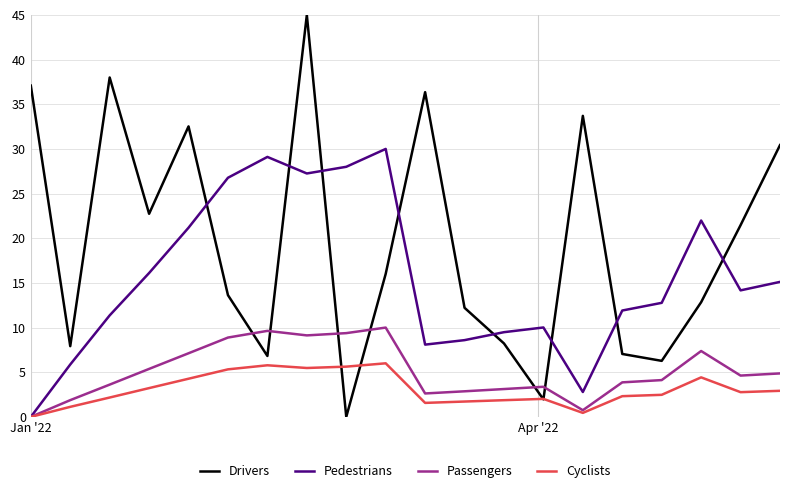

What is the greatest value displayed?

45.0